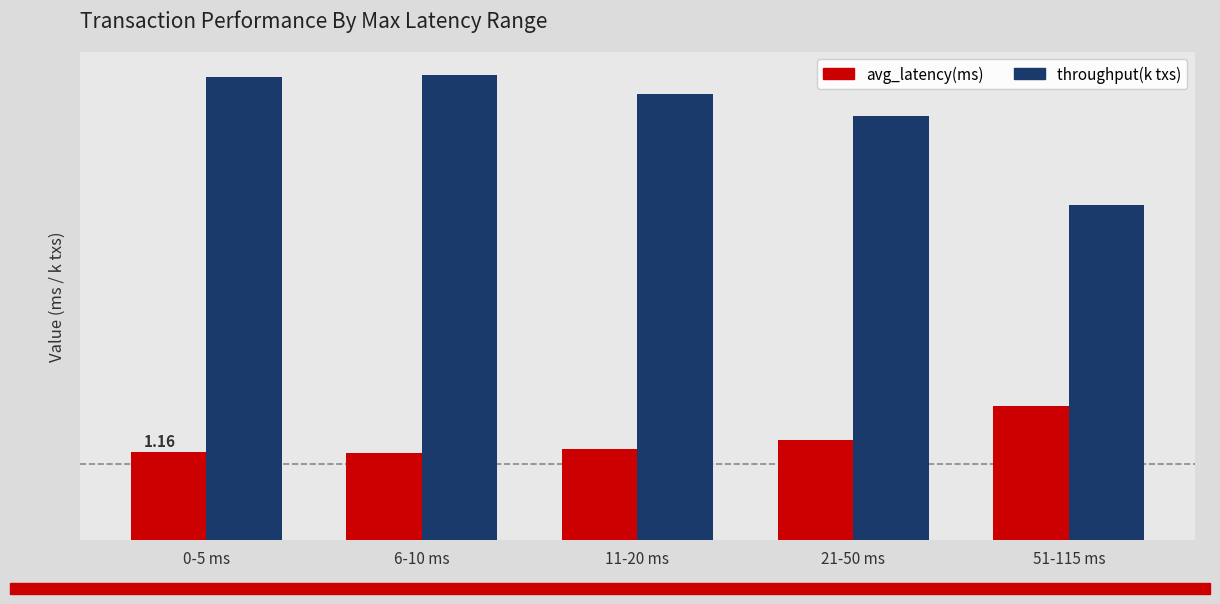

Which series has the largest total across all categories?

throughput(k txs)